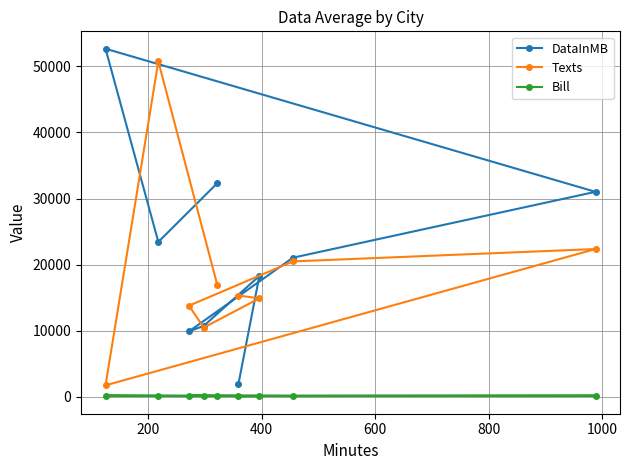

Which series has the largest total across all categories?

DataInMB